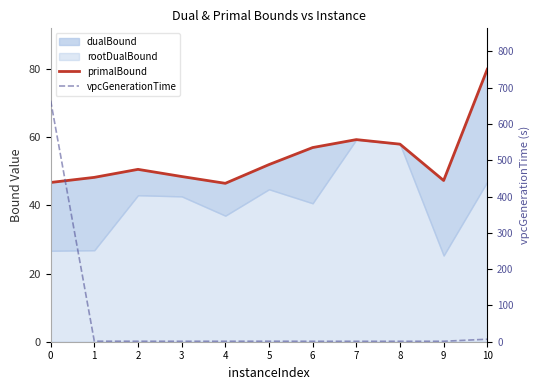

Reading left to right, list all the values displayed in this chart.

primalBound: 46.8	48.2	50.6	48.5	46.5	52.0	57.0	59.3	58.0	47.3	80.0
vpcGenerationTime: 664.4	1.5	1.3	1.3	1.3	1.4	1.2	1.2	1.2	1.3	6.9